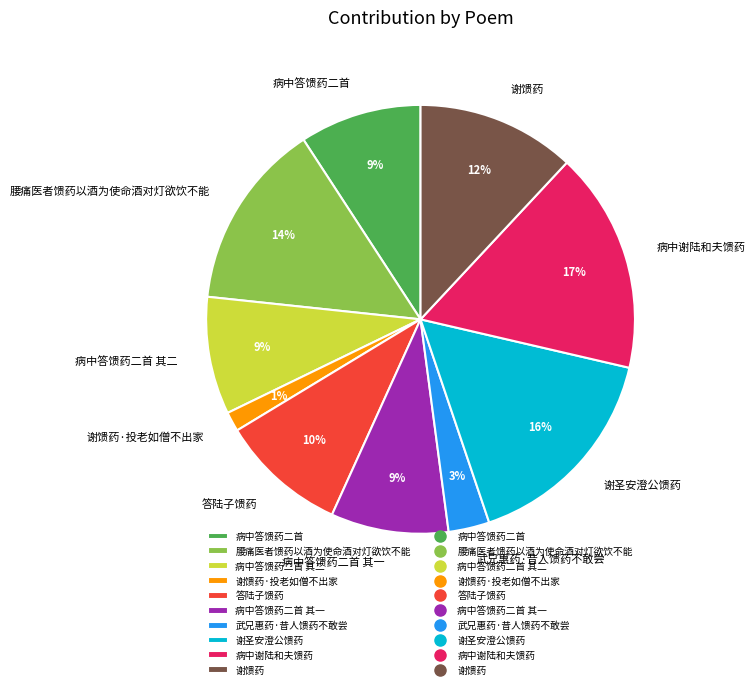

Does any single category account for the majority?

No